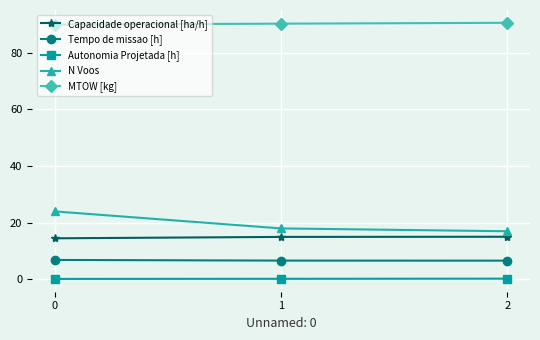

What is the lowest value of the N Voos series?

17.0